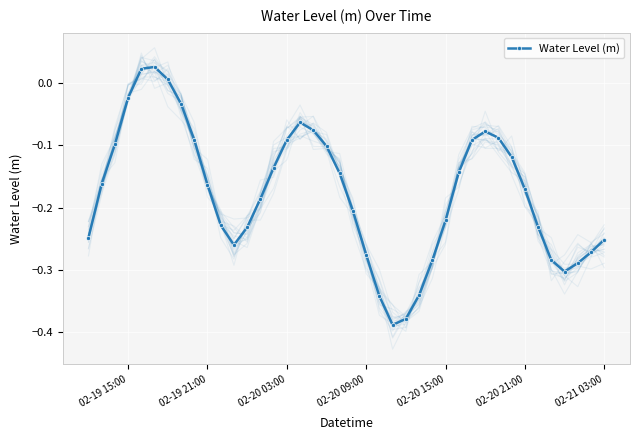

The value at 29 is -0.1. True or false?

False